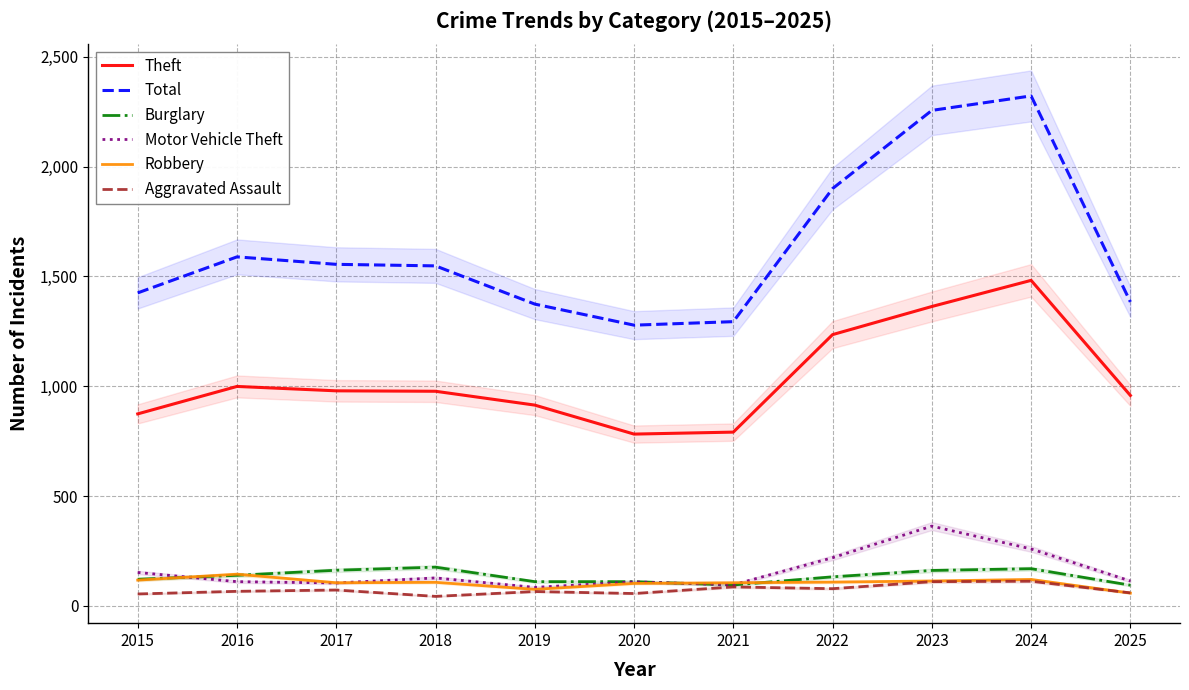

Does the chart have visible grid lines?

Yes